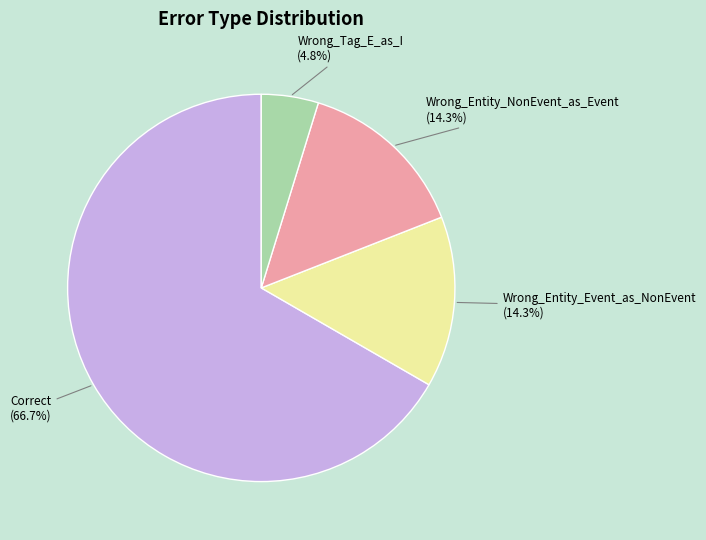

What is the ratio of the value at Wrong_Tag_E_as_I to the value at Correct?

0.1